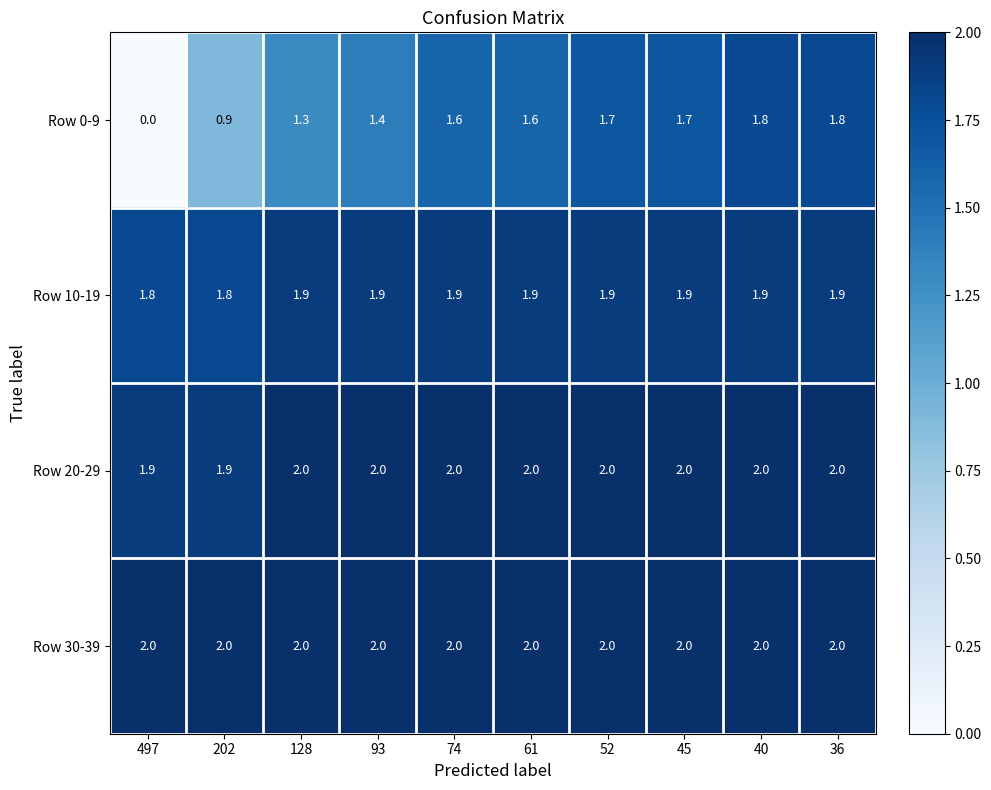

What is the approximate value of Row 20-29 at 74?

2.0